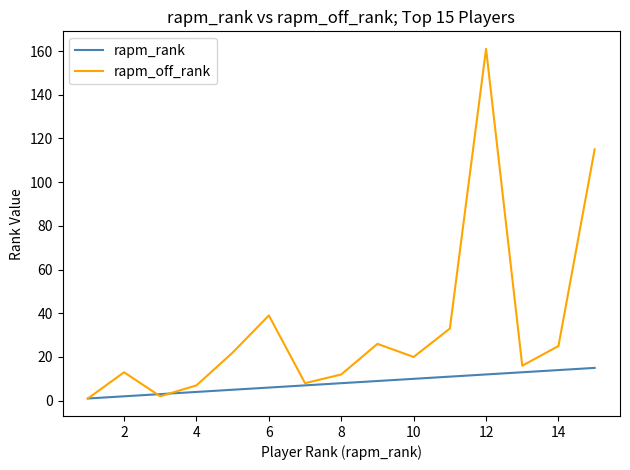

What is the greatest value displayed?

161